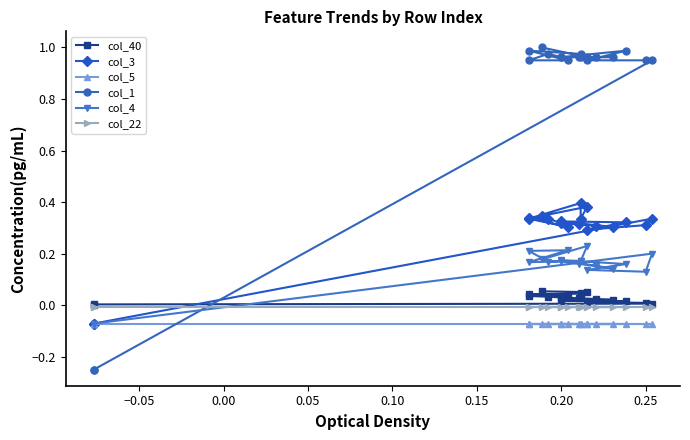

What is the label of the 6th point from the left?

0.15